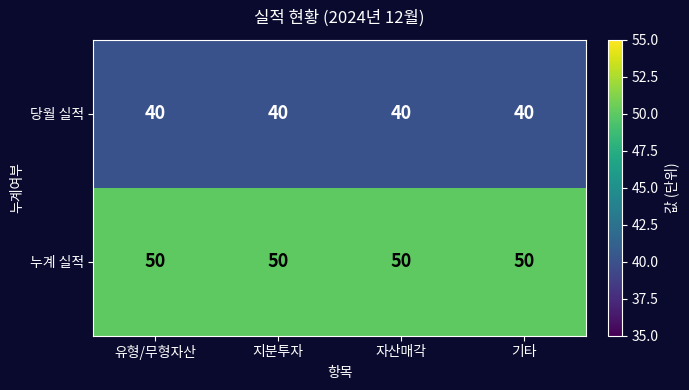

What is the greatest value displayed?

50